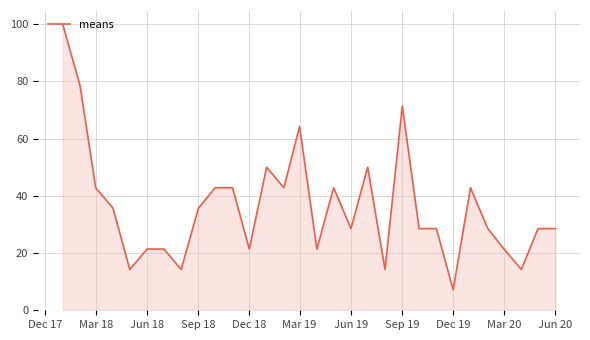

What is the maximum value shown in the chart?

100.0